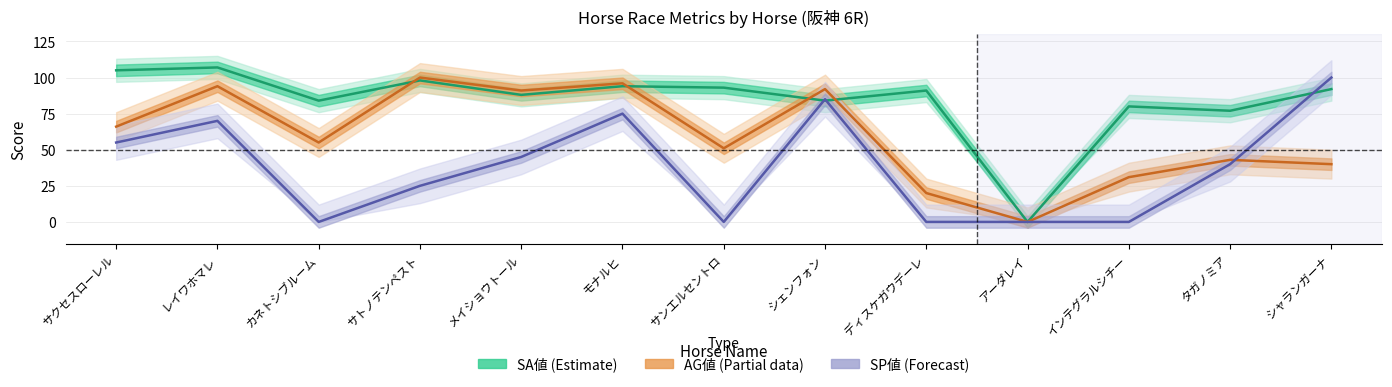

Is this an area chart (filled region under the line)?

No